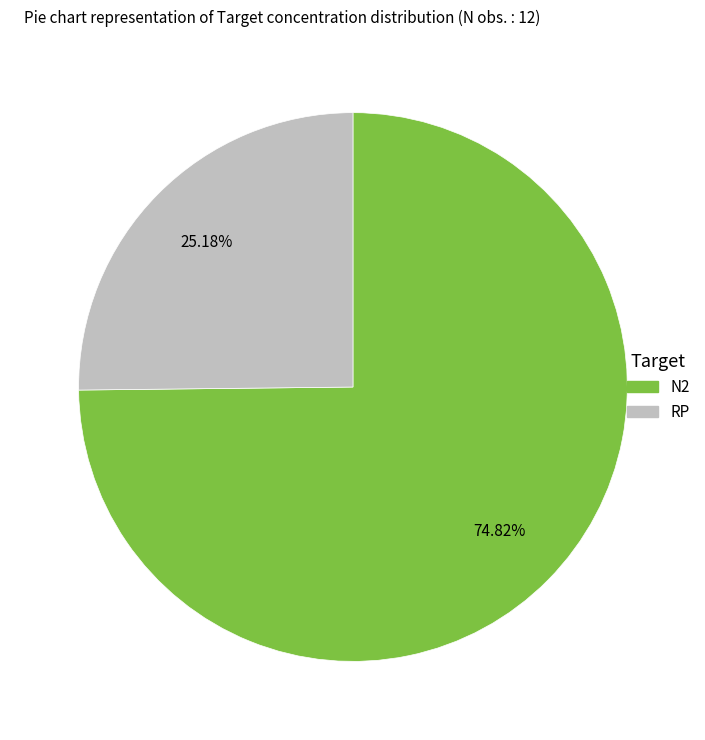

How many segments does this pie chart have?

2